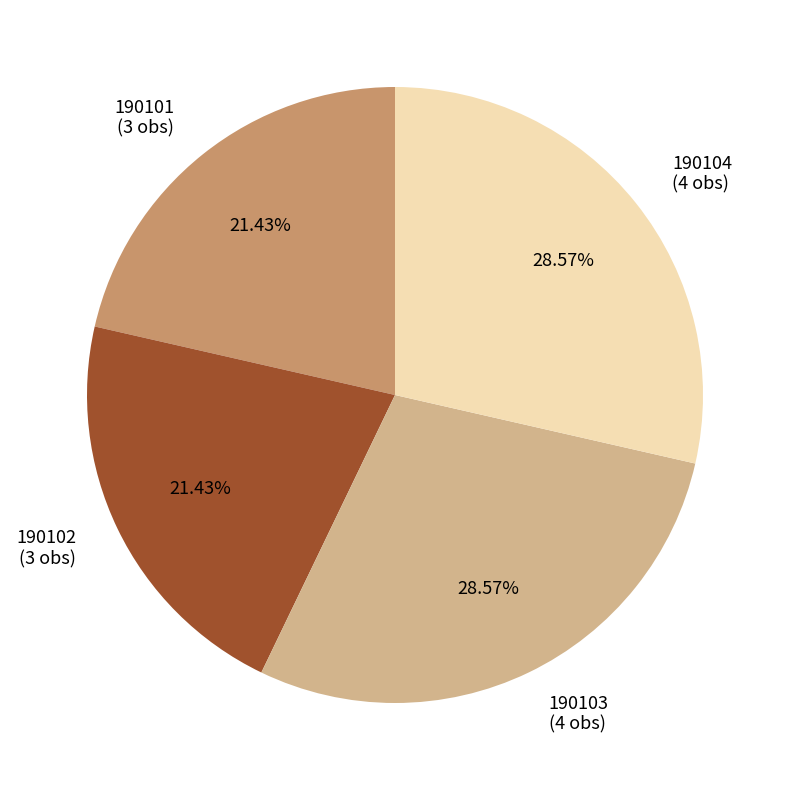

How many slices are in this pie chart?

4